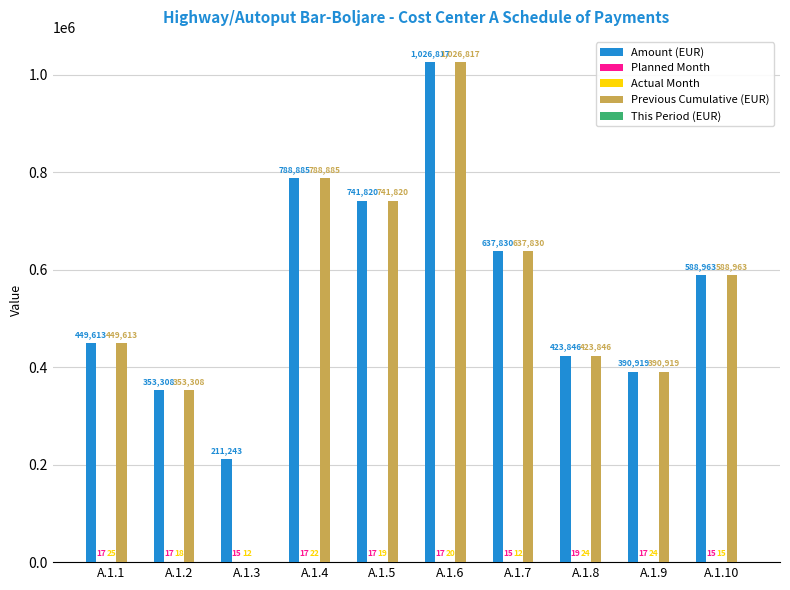

What is the sum of the Previous Cumulative (EUR) values at A.1.6 and A.1.7?

1664647.4